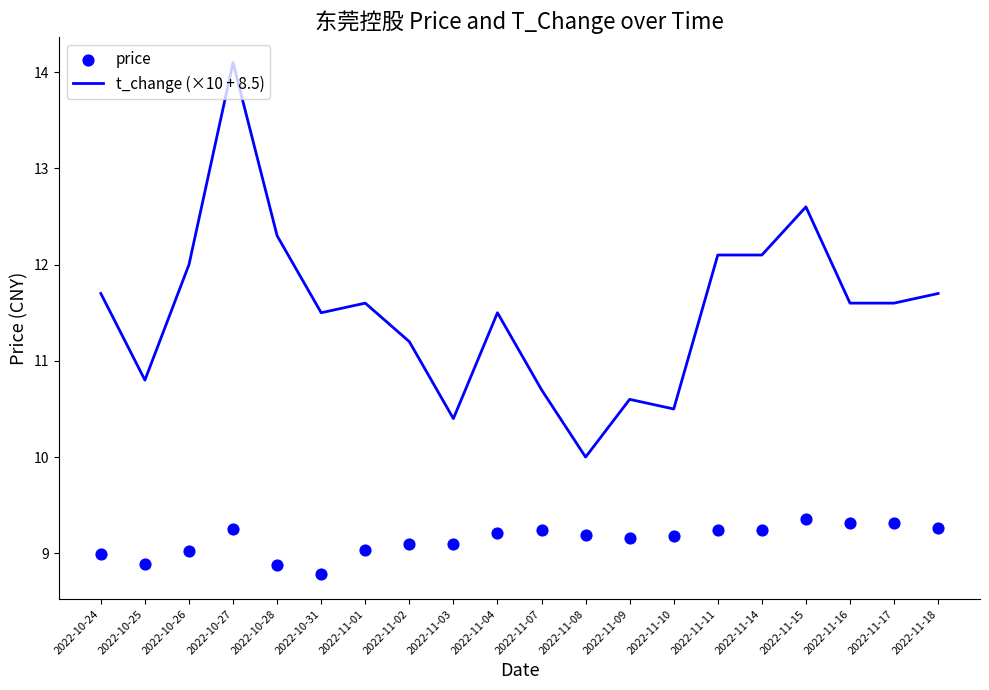

At which category is the sum across all series the highest?

2022-10-27